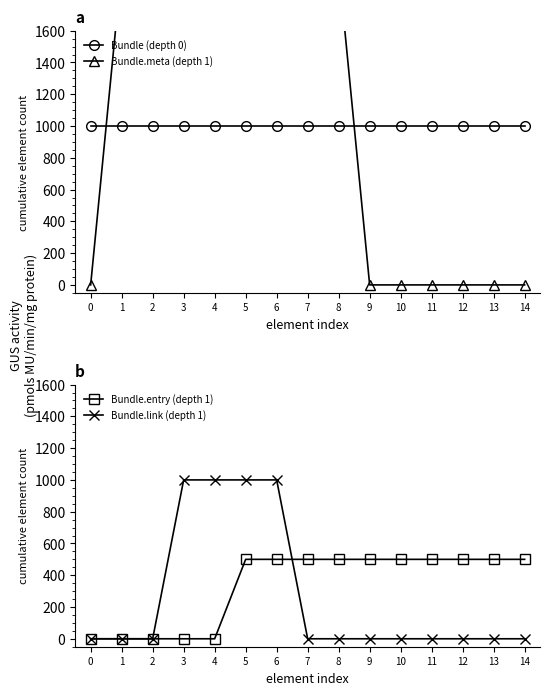

Between 1 and 14, which series saw the biggest shift?

Bundle.meta (depth 1)